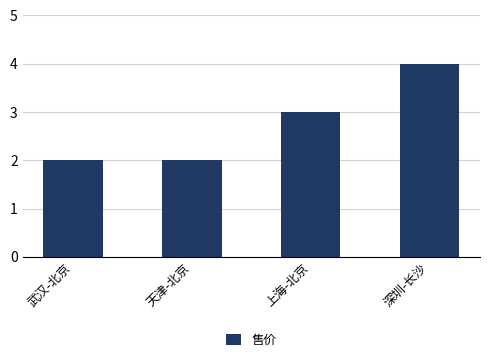

What is the label of the 4th bar from the left?

深圳-长沙